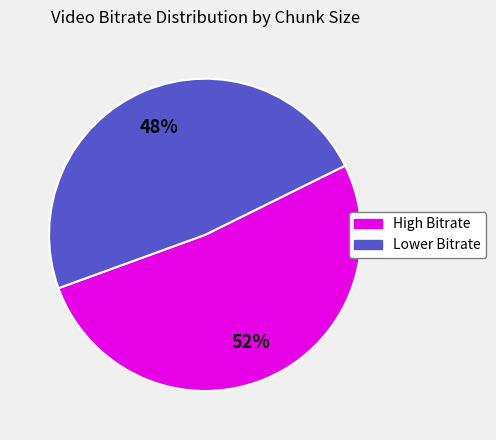

Is there a majority slice in this chart?

Yes